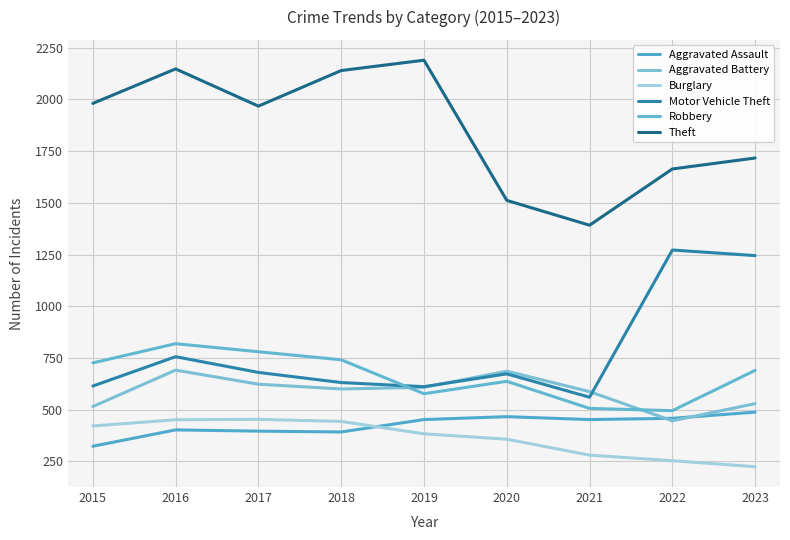

What is the difference between the second highest and second lowest values in the Robbery series?

274